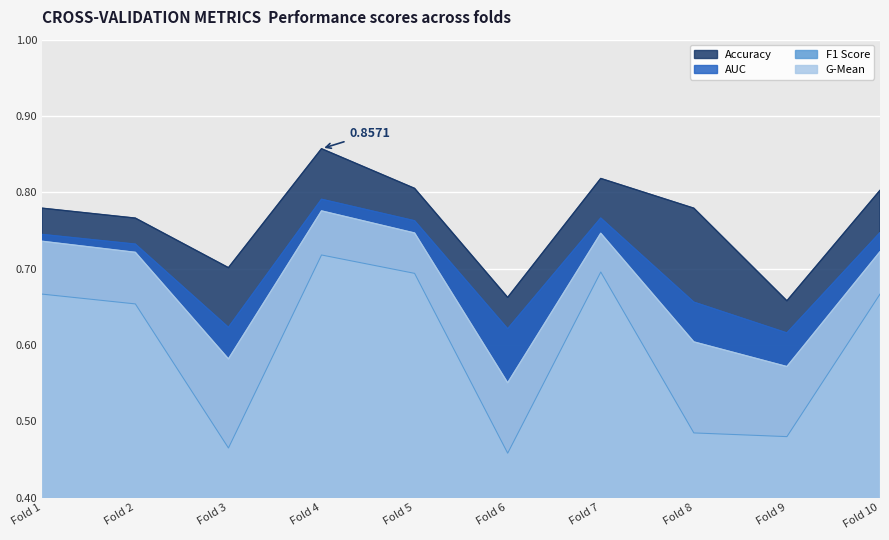

Which series has the largest range (max minus min)?

F1 Score